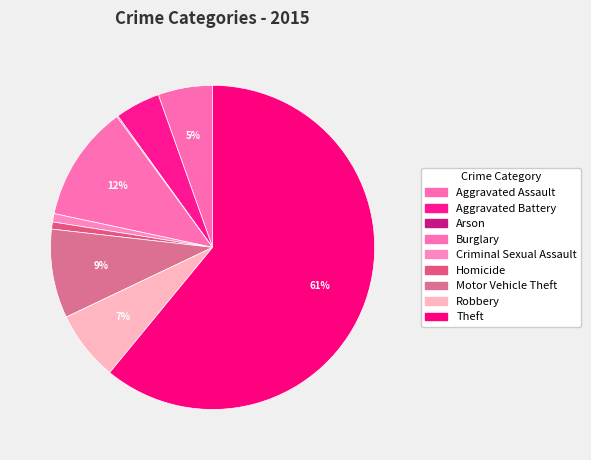

To the nearest percent, what percentage of the pie is Criminal Sexual Assault?

1%